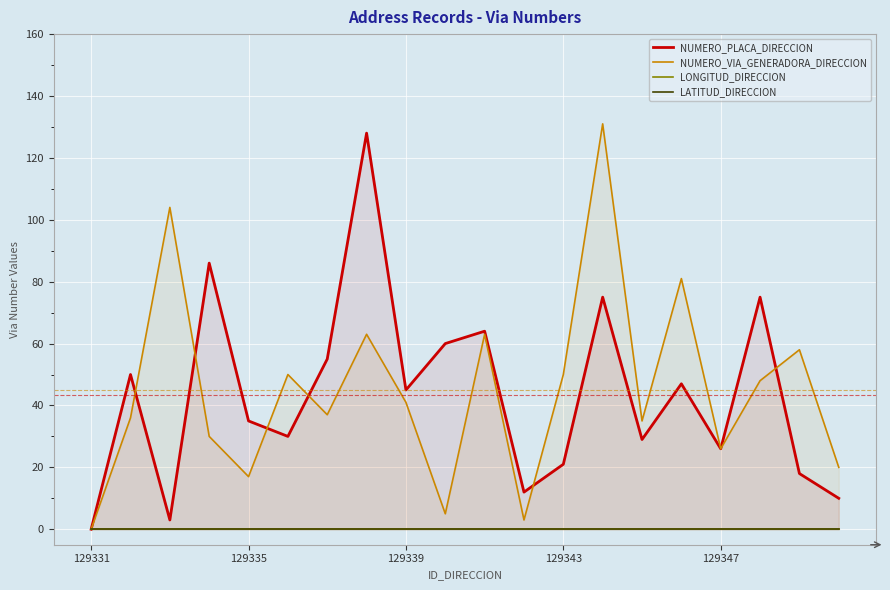

What is the average value of the NUMERO_VIA_GENERADORA_DIRECCION series?

45